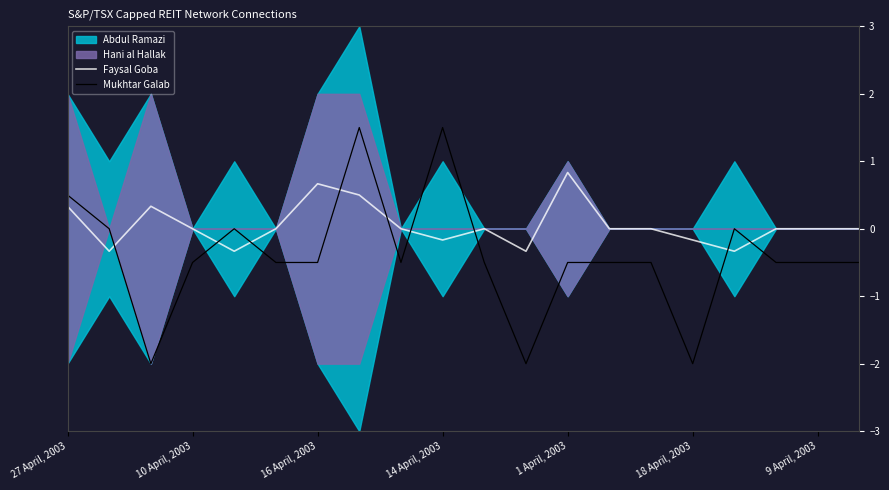

How many values in the Mukhtar Galab series exceed 0?

3